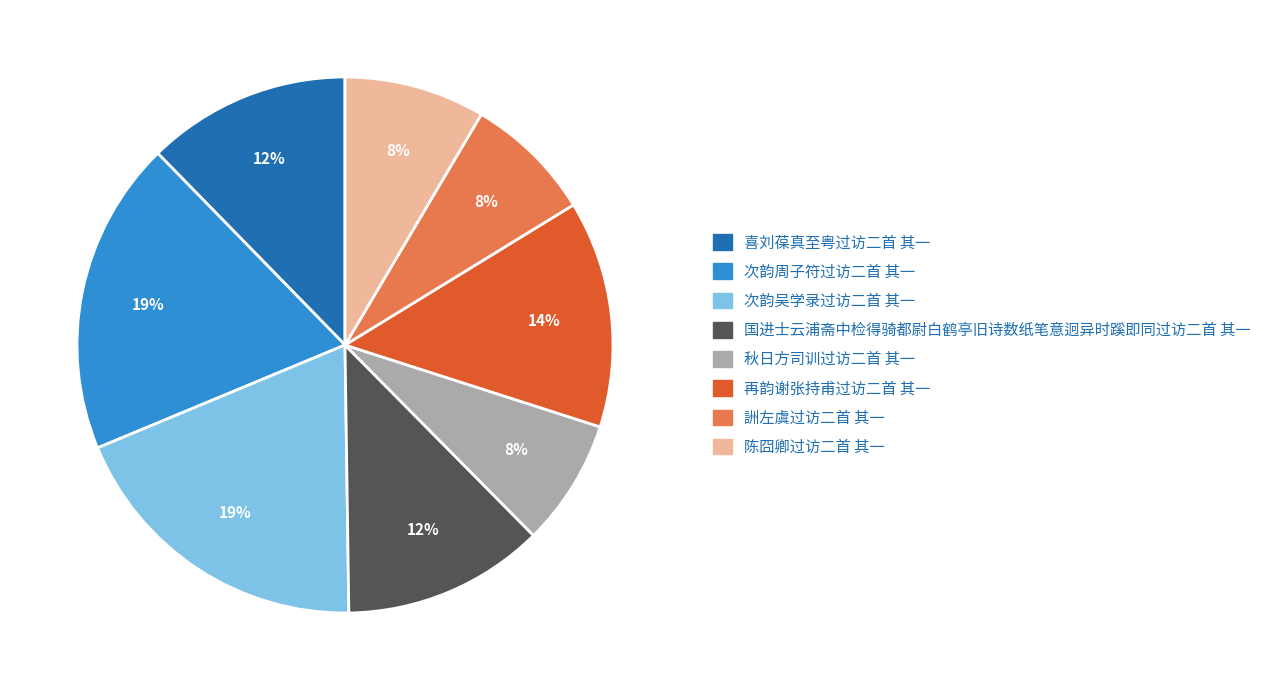

How many segments does this pie chart have?

8